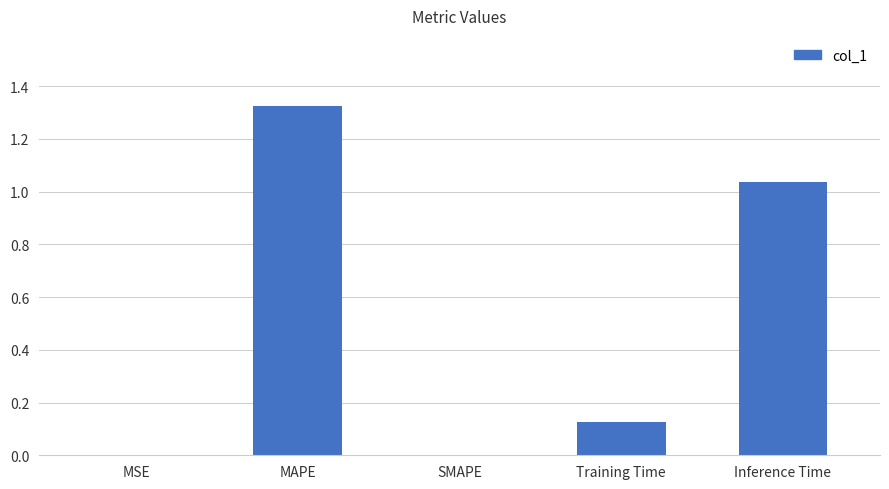

True or false: the data shows 0.0 at SMAPE.

True